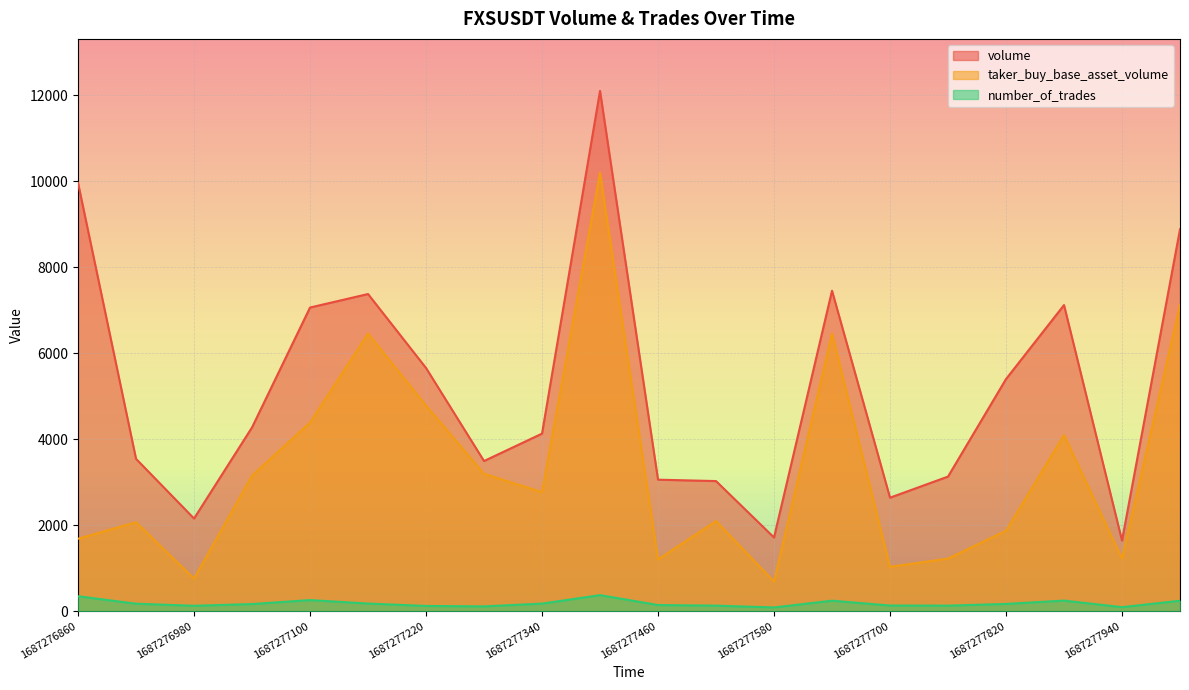

What is the total value across all series at 1687277400000?

22662.5